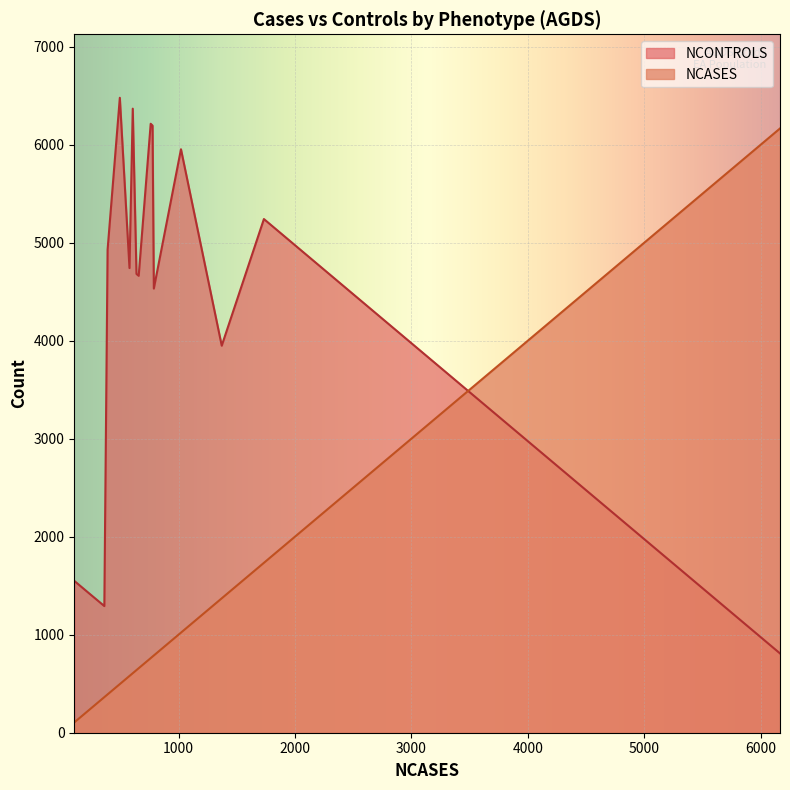

True or false: NCASES and NCONTROLS intersect in this chart.

True